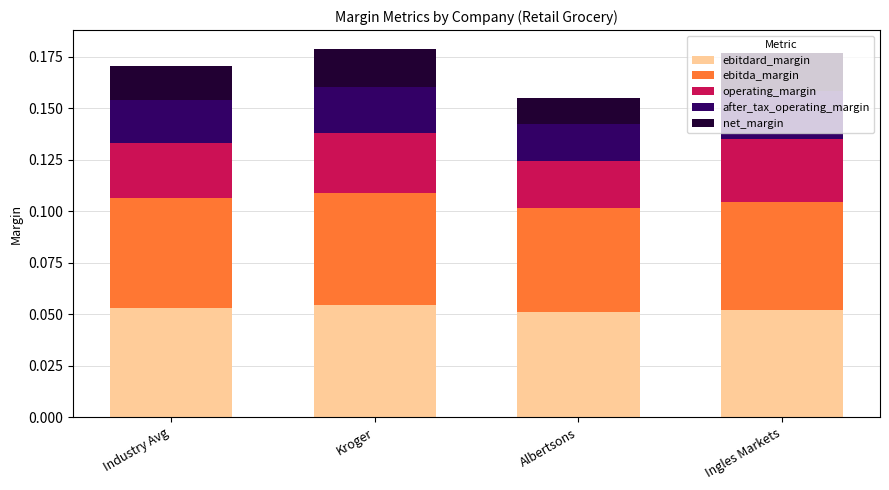

Is it true that ebitdard_margin equals 0.0 at Industry Avg?

False